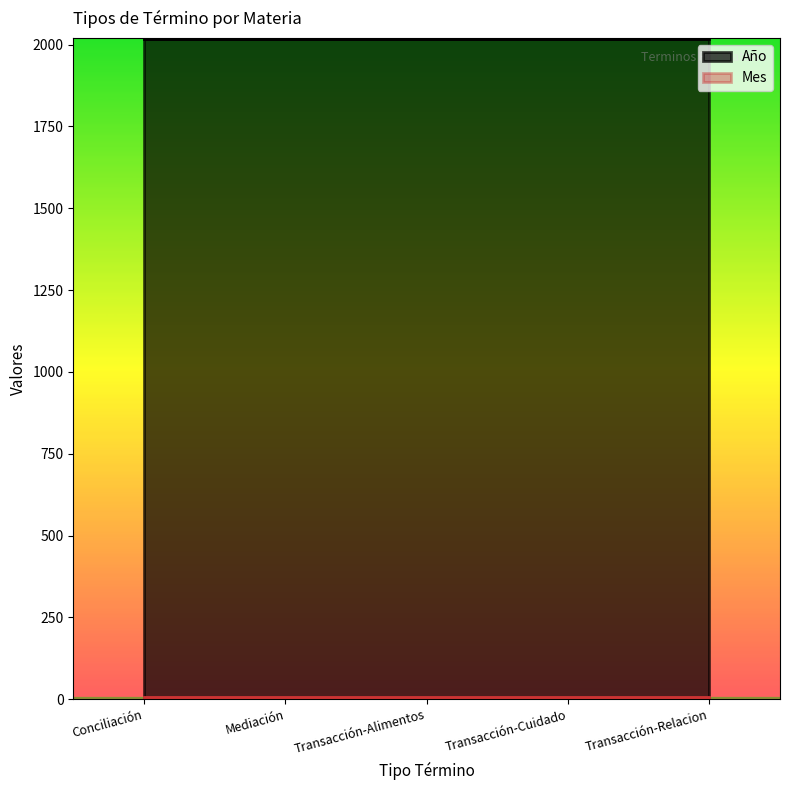

Is the value of Año at Transacción greater than the value of Mes at Transacción?

Yes